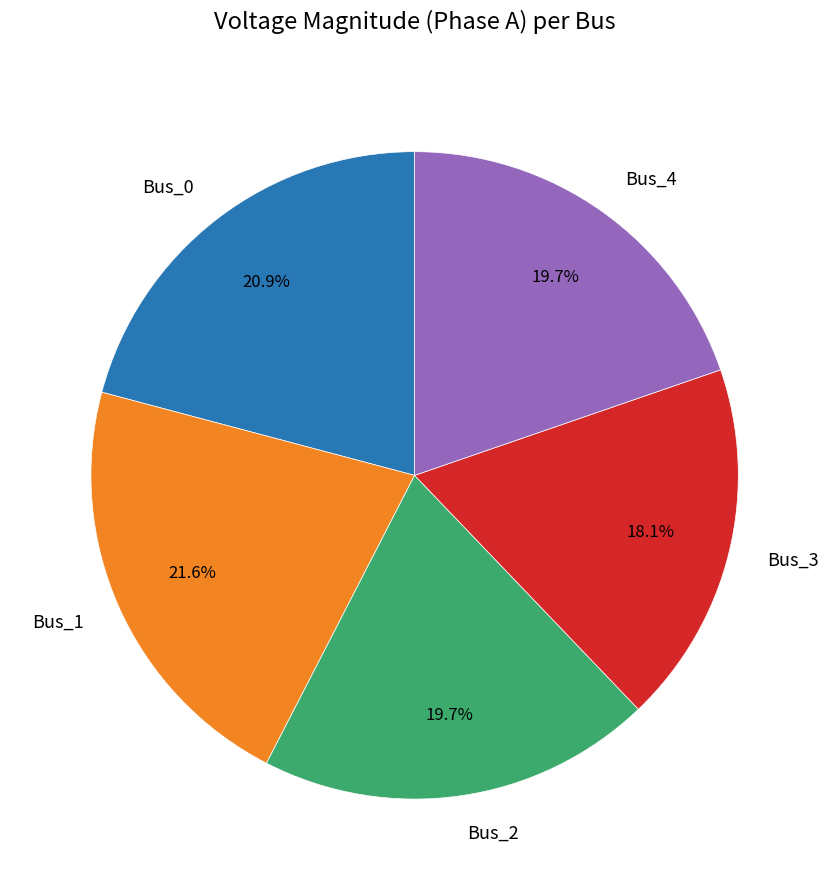

Does Bus_4 account for over 50% of the chart?

No